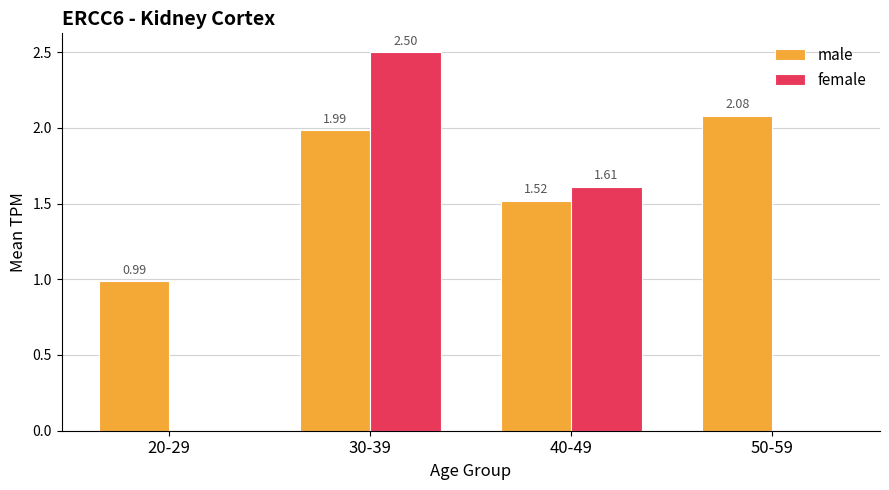

At which category is the sum across all series the highest?

30-39